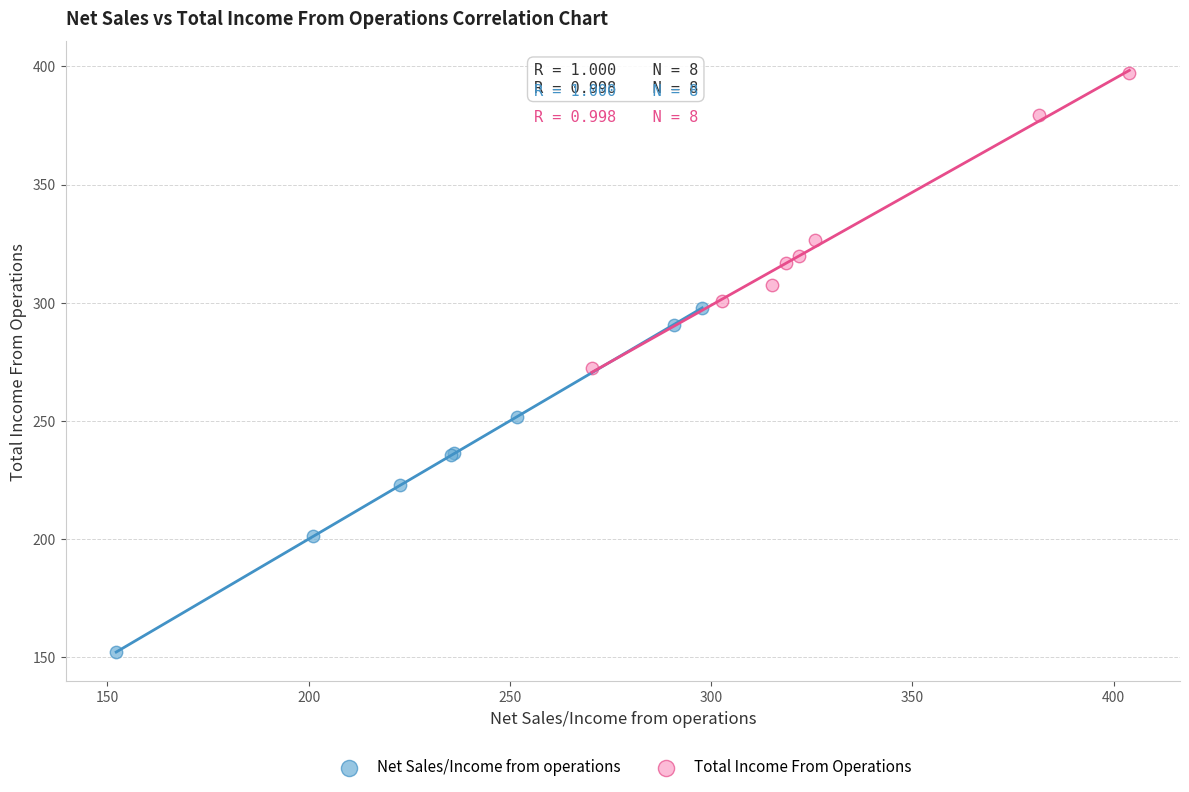

Which series has the largest Y range (max minus min)?

Net Sales/Income from operations